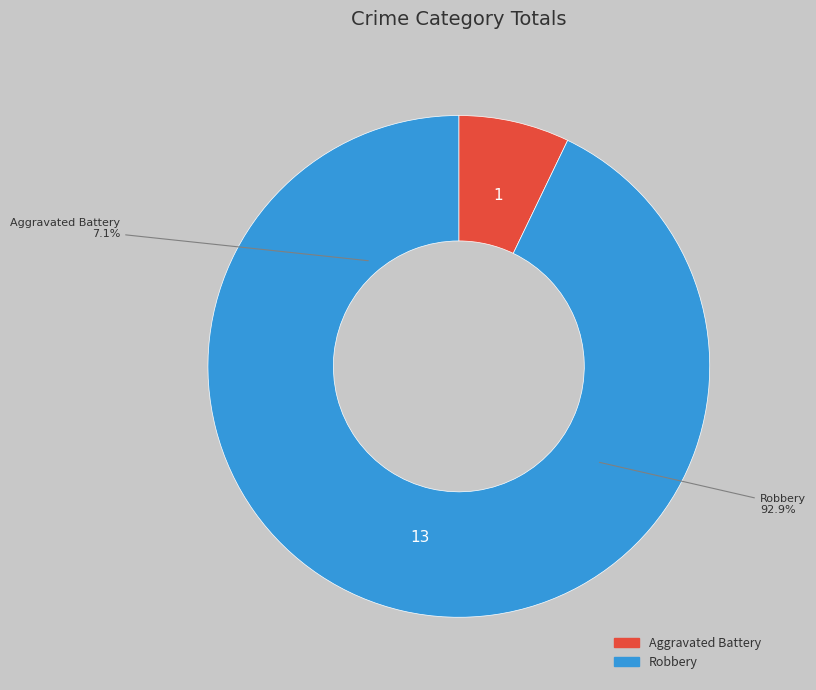

Which slice is the smallest?

Aggravated Battery